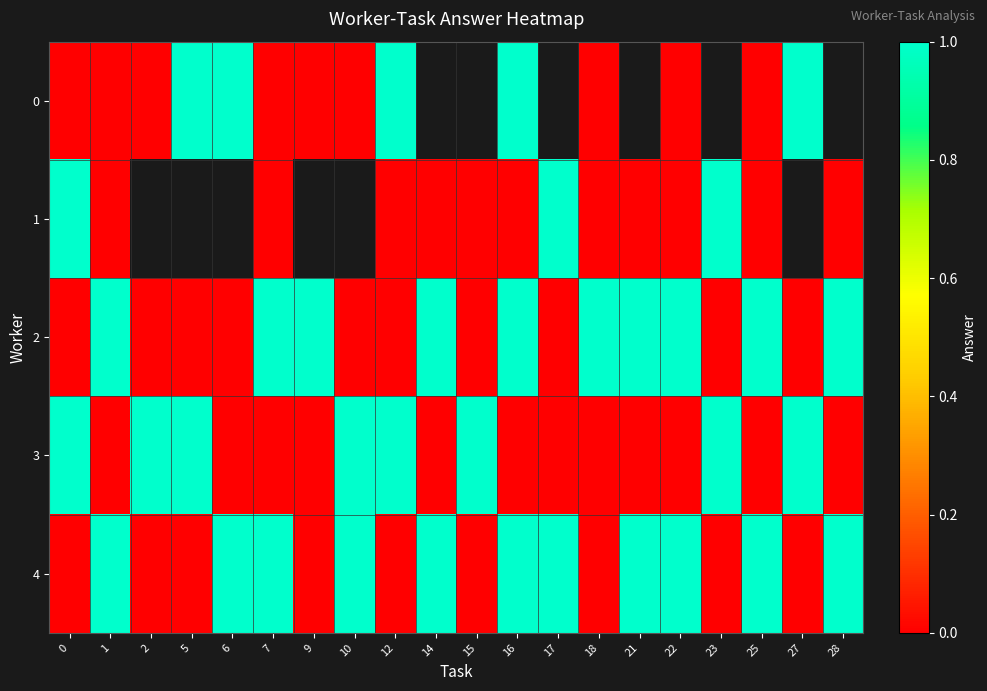

What is the maximum value for 0?

1.0